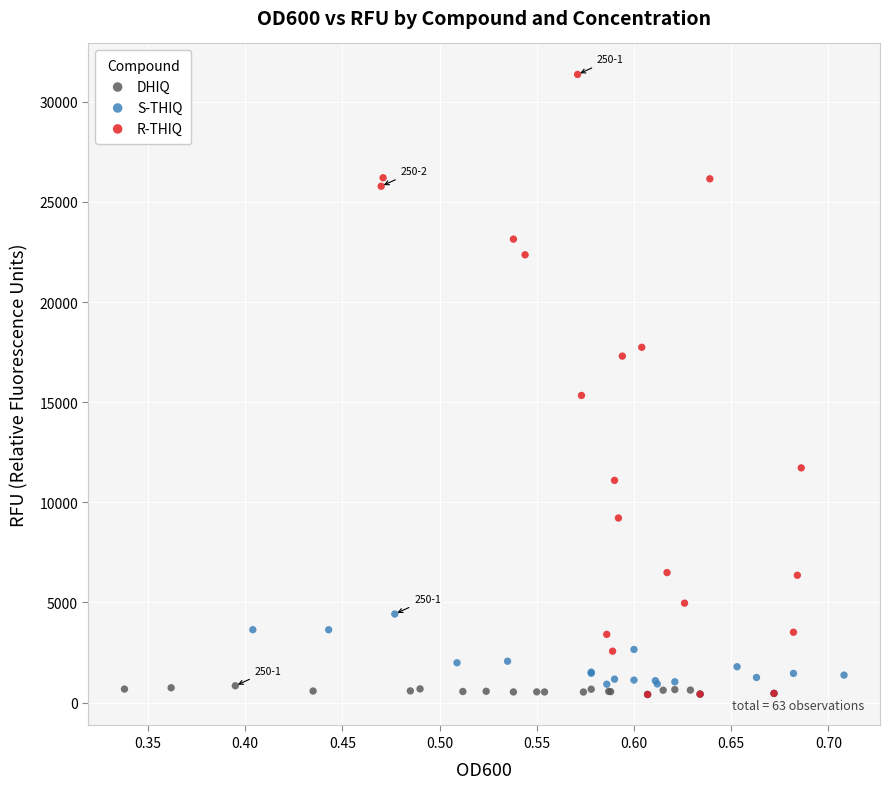

Which series has the largest Y range (max minus min)?

R-THIQ